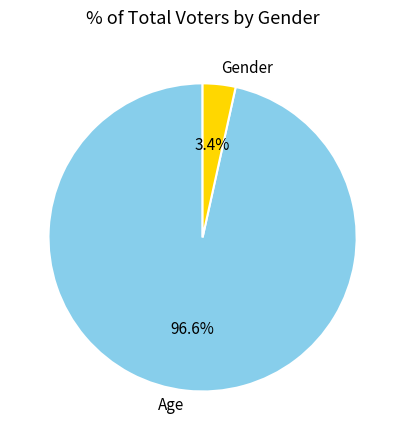

The Age slice represents 91% of the pie. True or false?

False